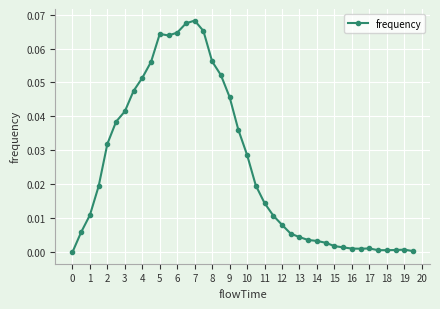

What is the sum of all values?

1.0